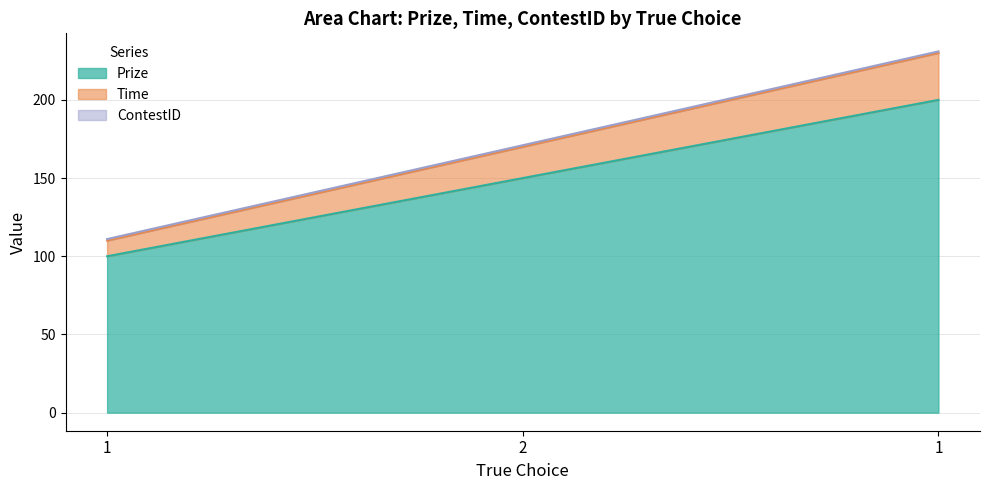

At which category does the chart reach its minimum across all series?

1